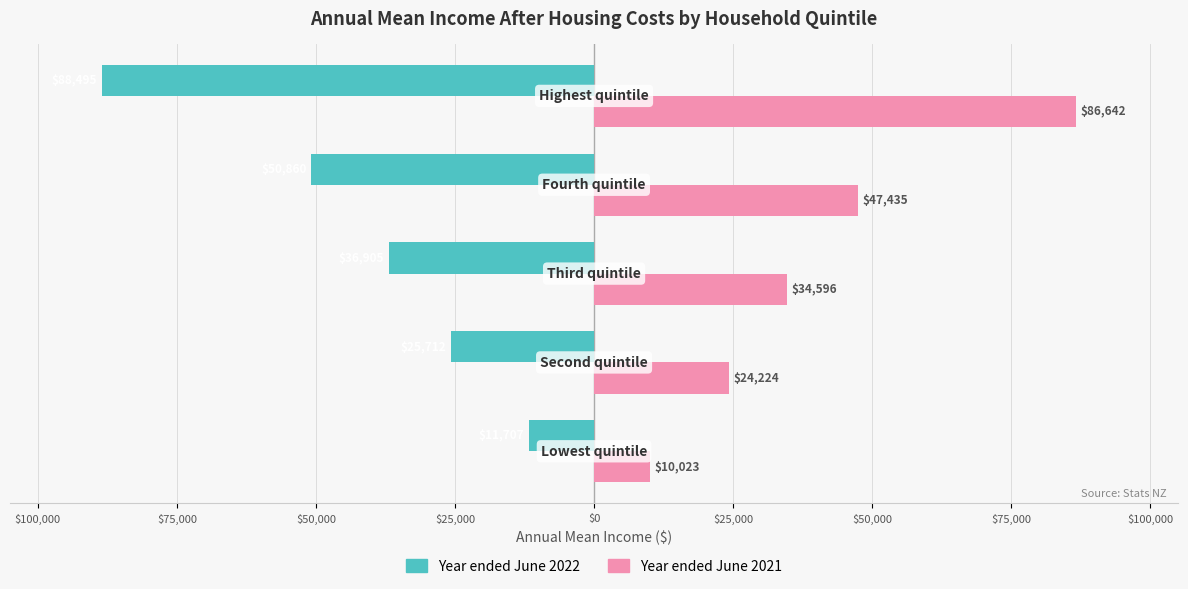

What is the difference between the maximum and second lowest values in the Year ended June 2022 series?

39153